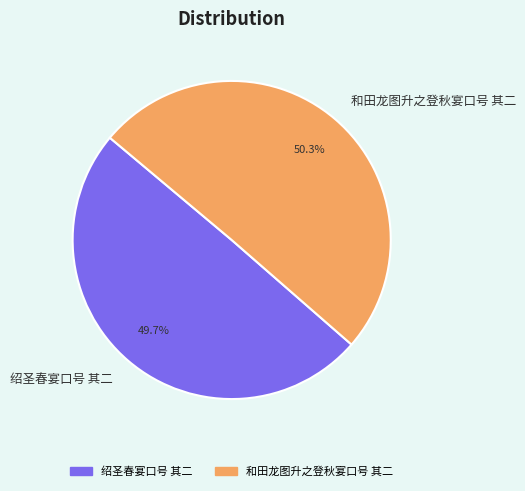

Which has a higher value, 绍圣春宴口号 其二 or 和田龙图升之登秋宴口号 其二?

和田龙图升之登秋宴口号 其二